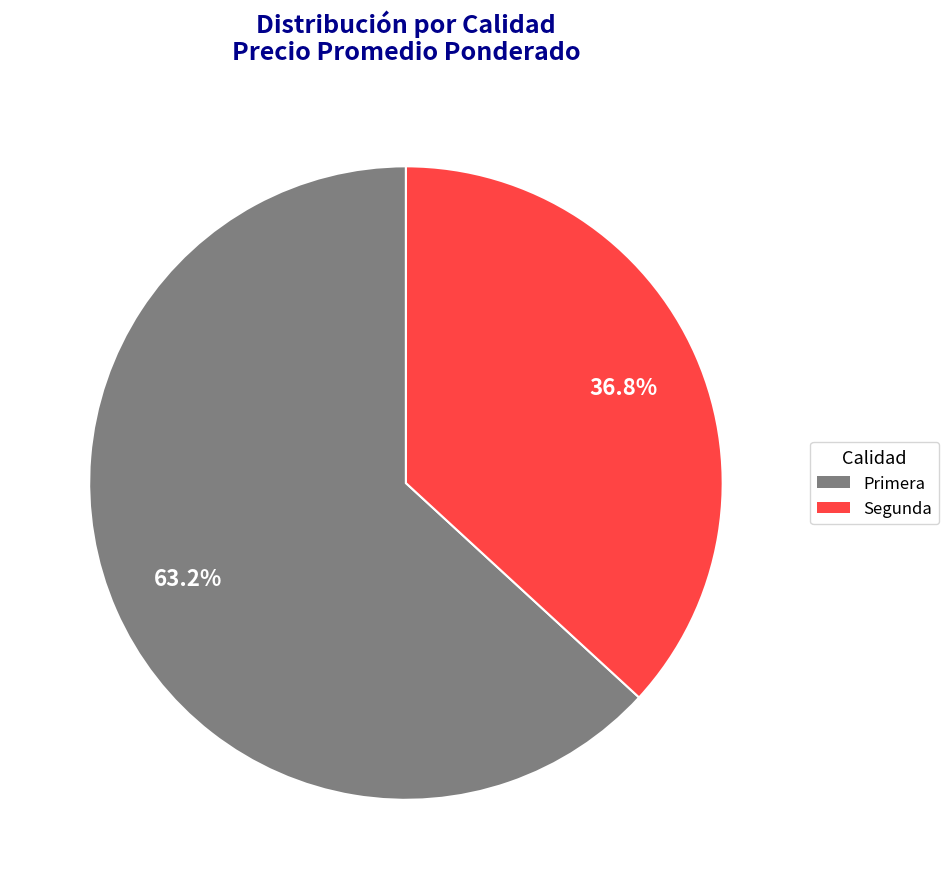

What percentage is the Primera slice, to the nearest percent?

63%